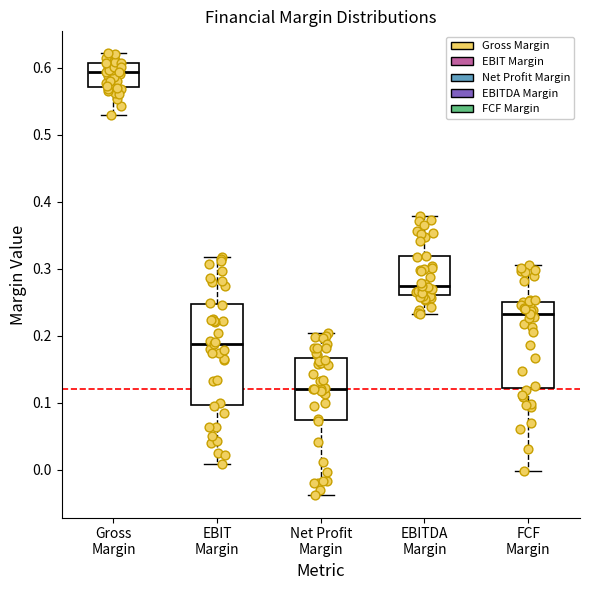

Comparing the boxes themselves (not the whiskers), which one is the tallest?

EBIT Margin